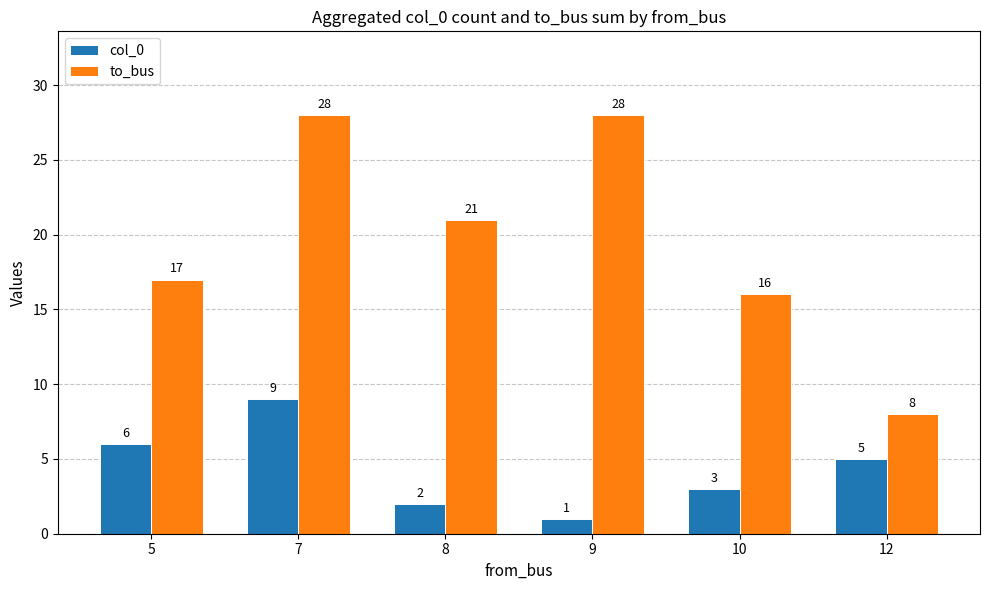

How many data points in col_0 are less than 5?

3